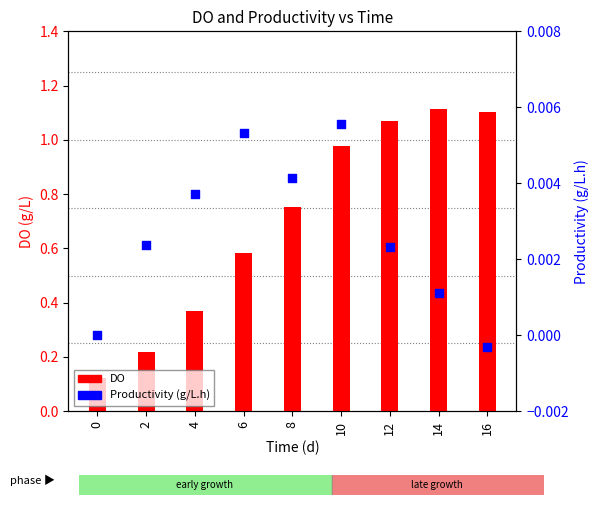

Which series reaches the minimum Y coordinate?

Productivity (g/L.h)